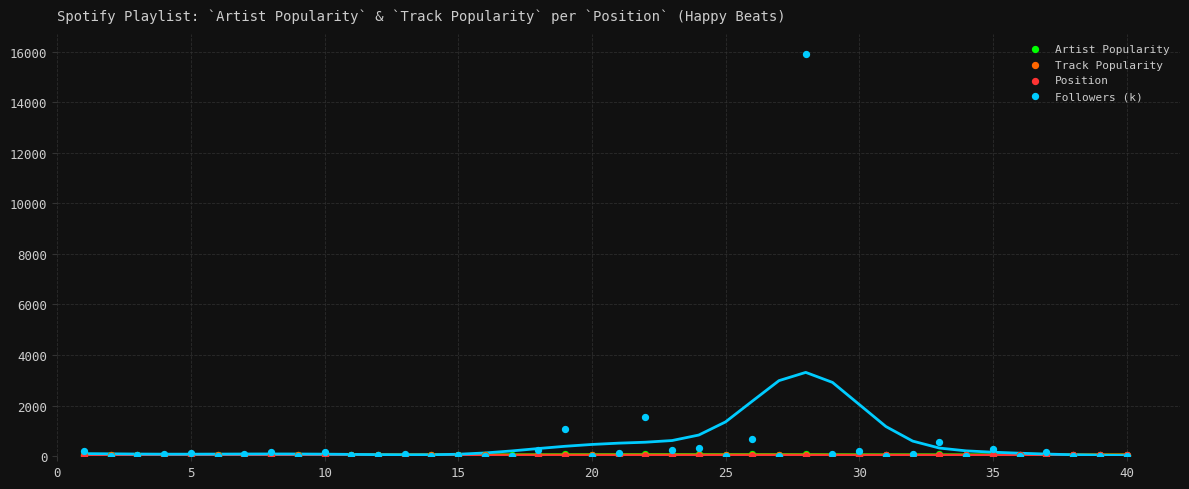

Which series contains the lowest Y value?

Position